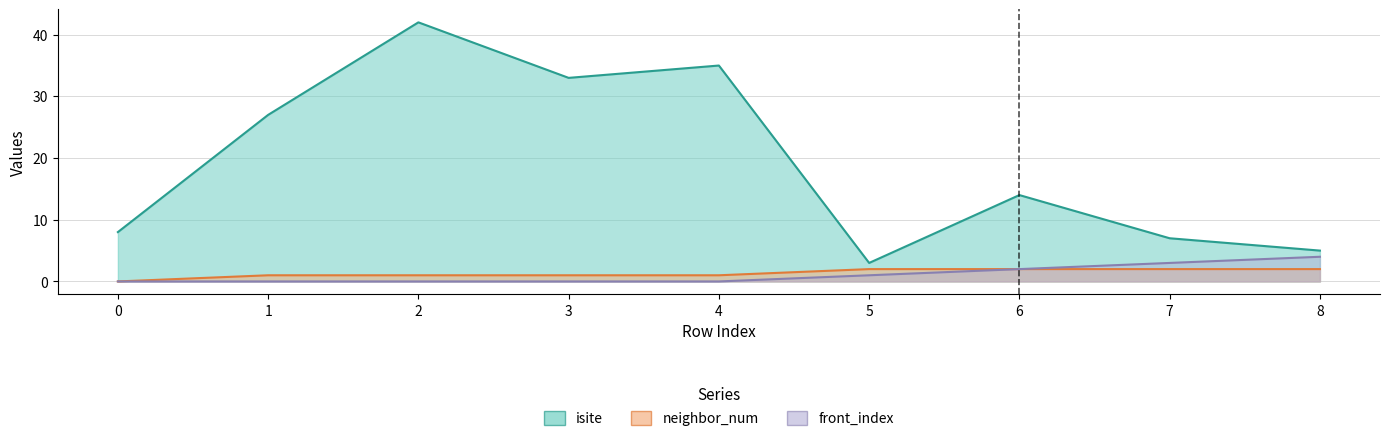

Read the isite value at 6, to the nearest 10.

10